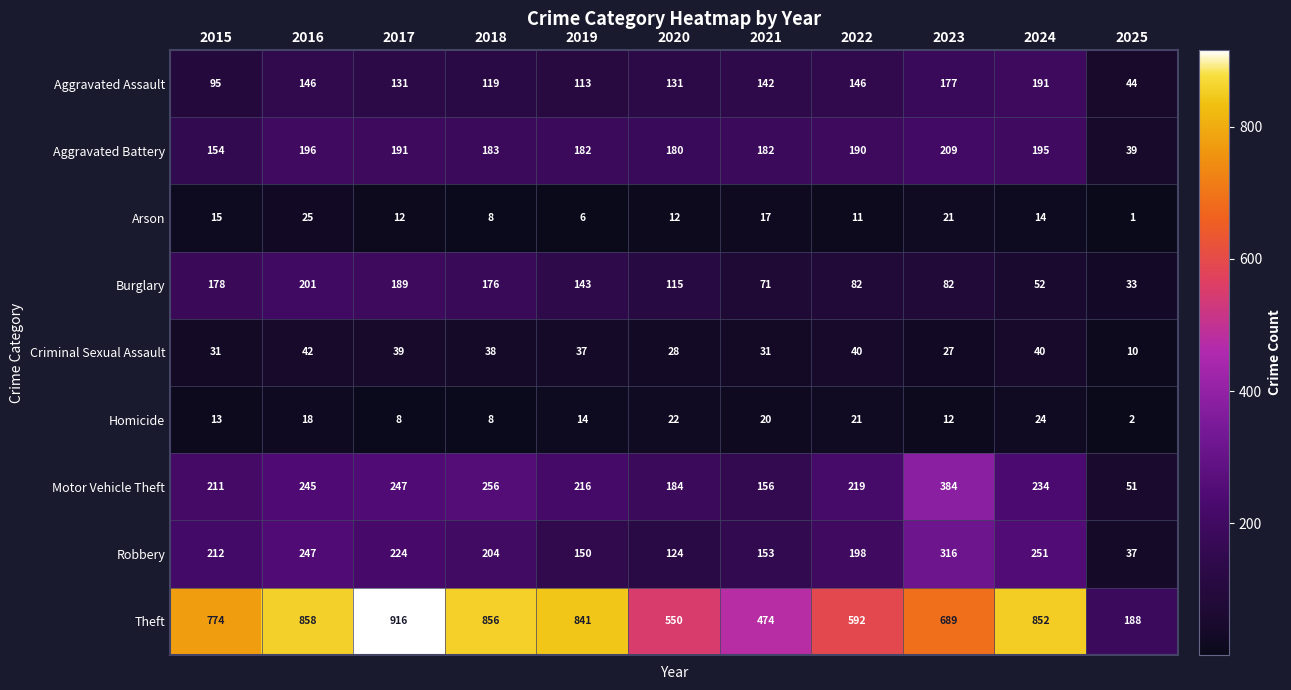

What is the minimum value for Robbery?

37